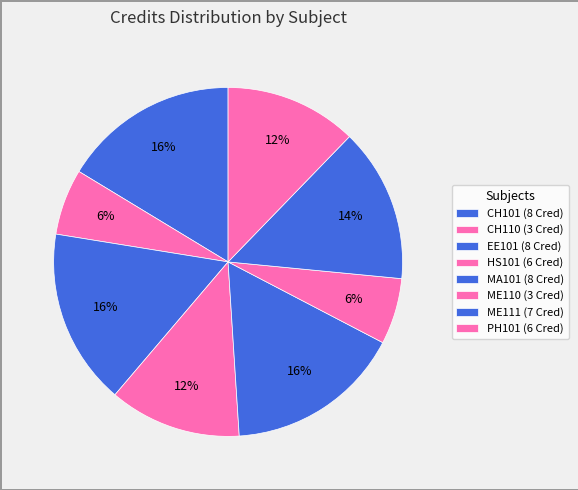

How much of the chart is everything except HS101?

87.8%